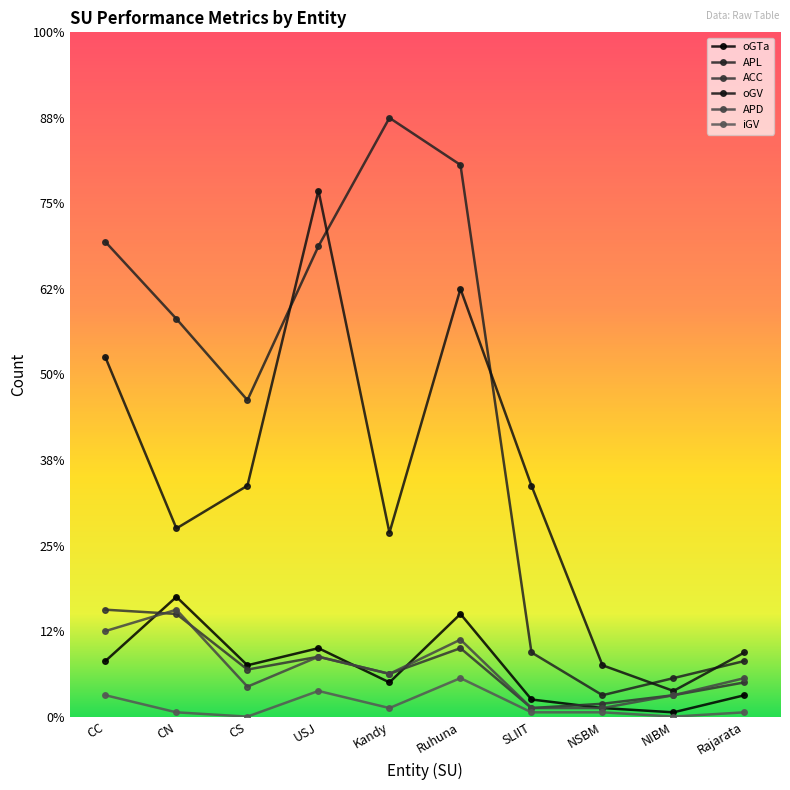

True or false: iGV has a value of 2 at CN.

False